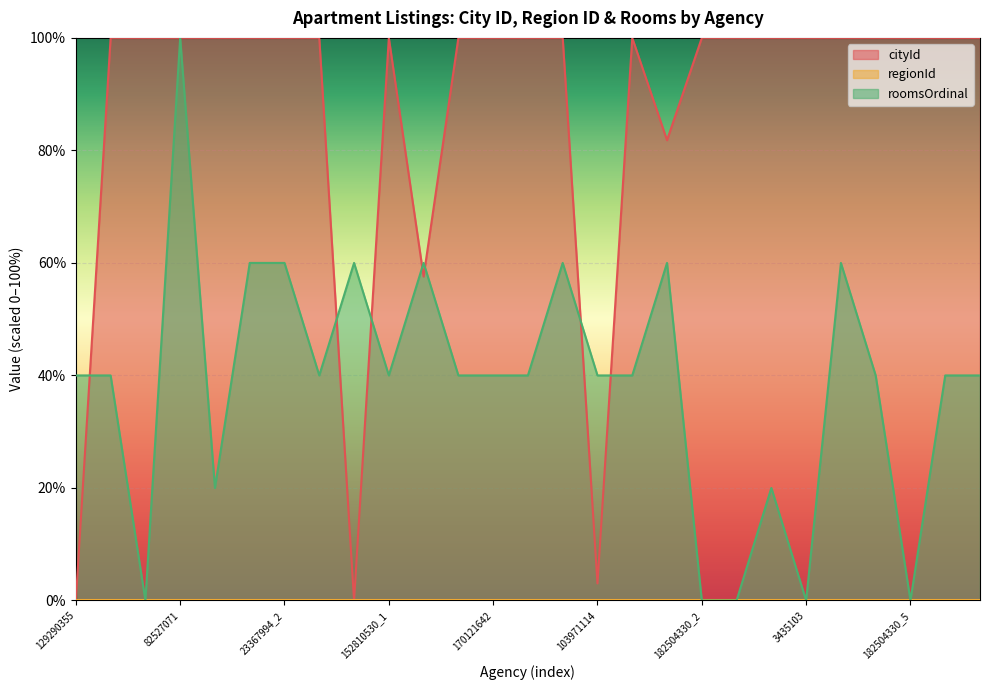

Is the value of cityId at 28994772 greater than the value of roomsOrdinal at 85663175?

Yes